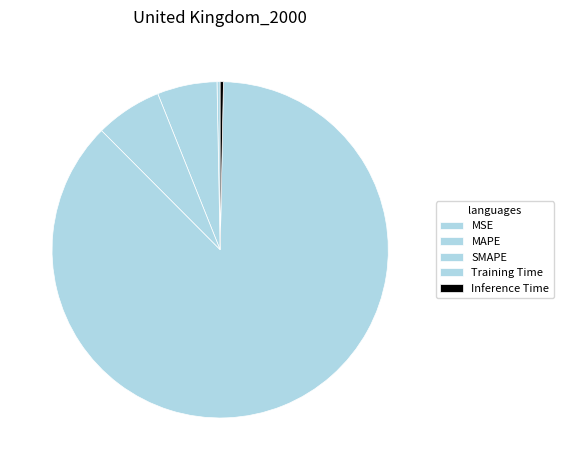

Does any single category account for the majority?

Yes